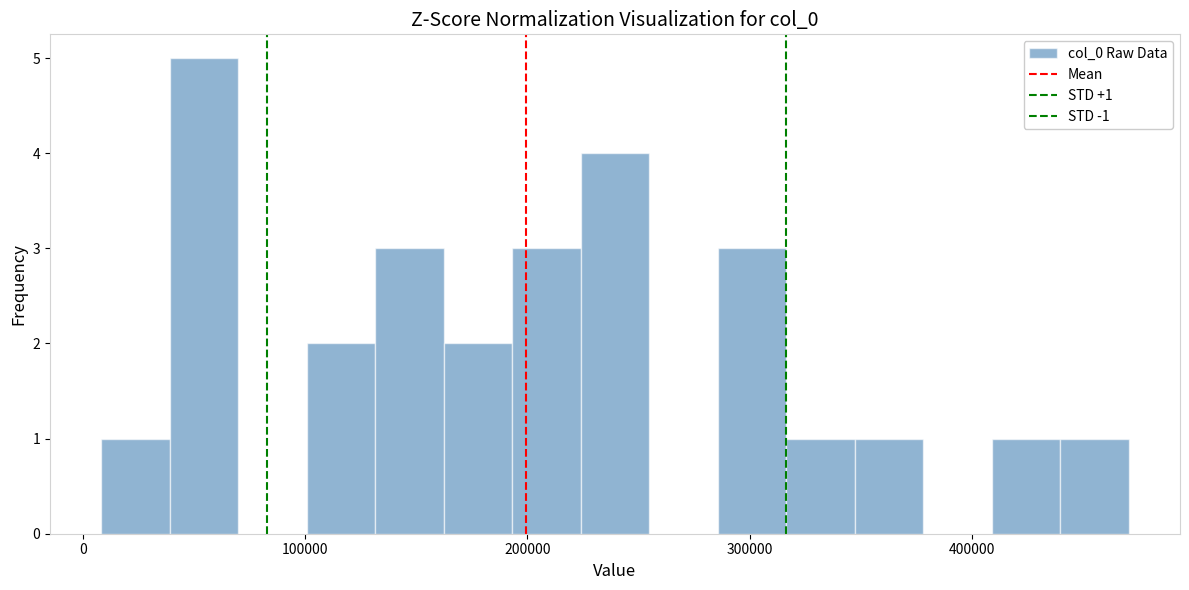

Around what value on the x-axis is the tallest bar? Give the approximate position of its centre, as read against the axis.

50000